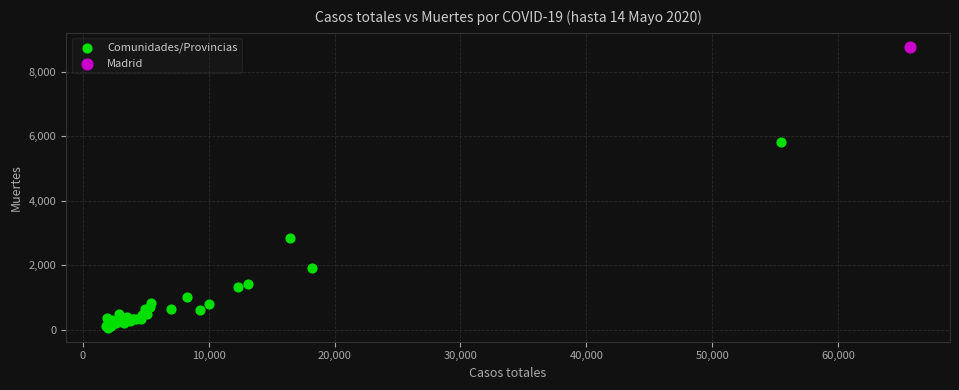

What are all the series names shown in the legend?

Comunidades/Provincias, Madrid